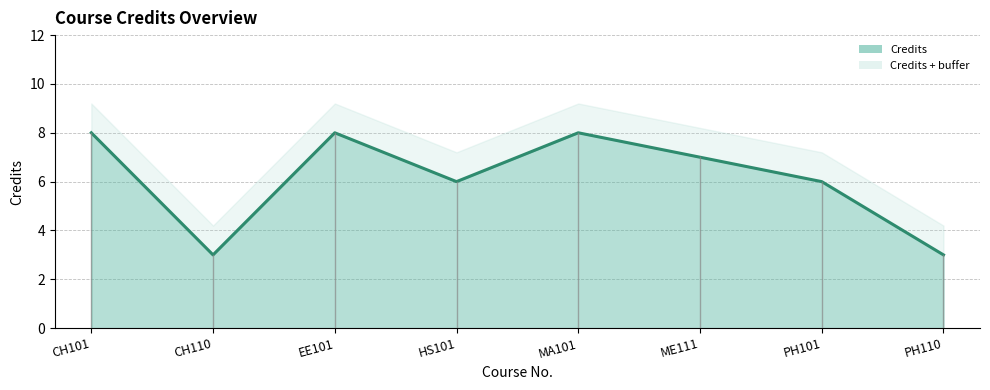

Which category has the highest value across all series?

CH101